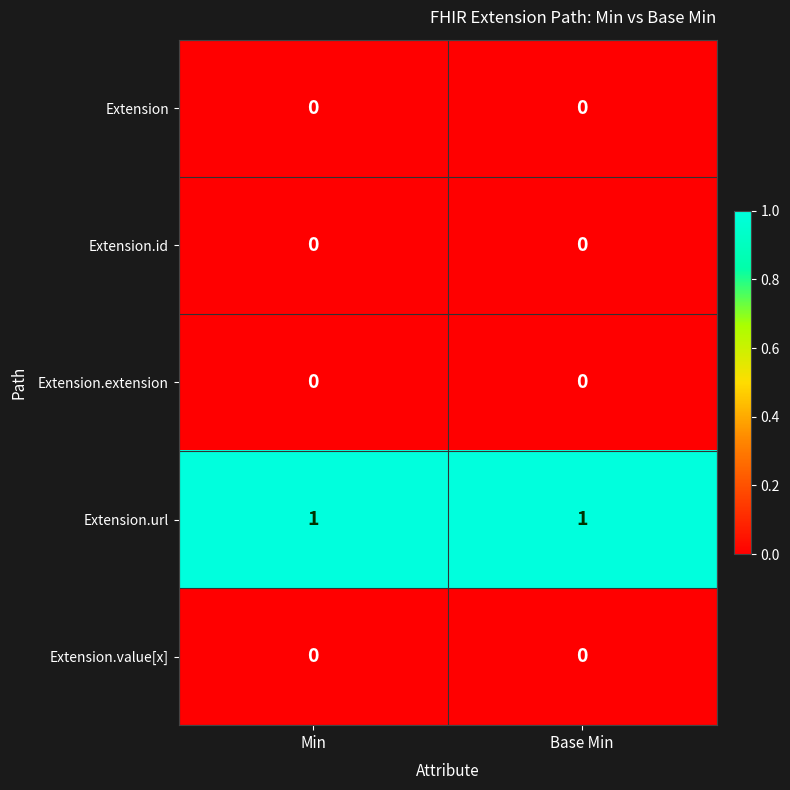

True or false: Extension has a value of 0 at Base Min.

True